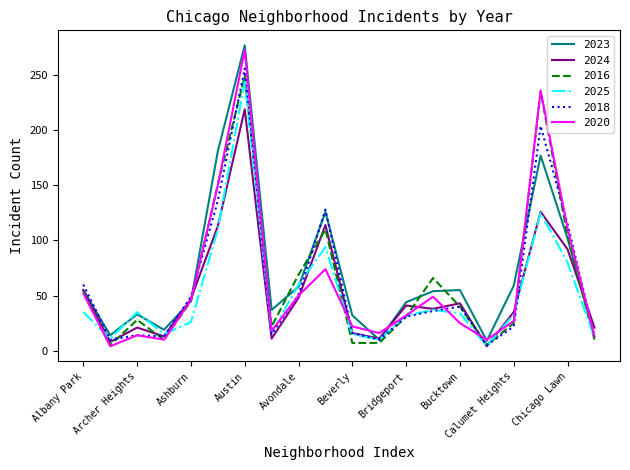

Is this an area chart (filled region under the line)?

No